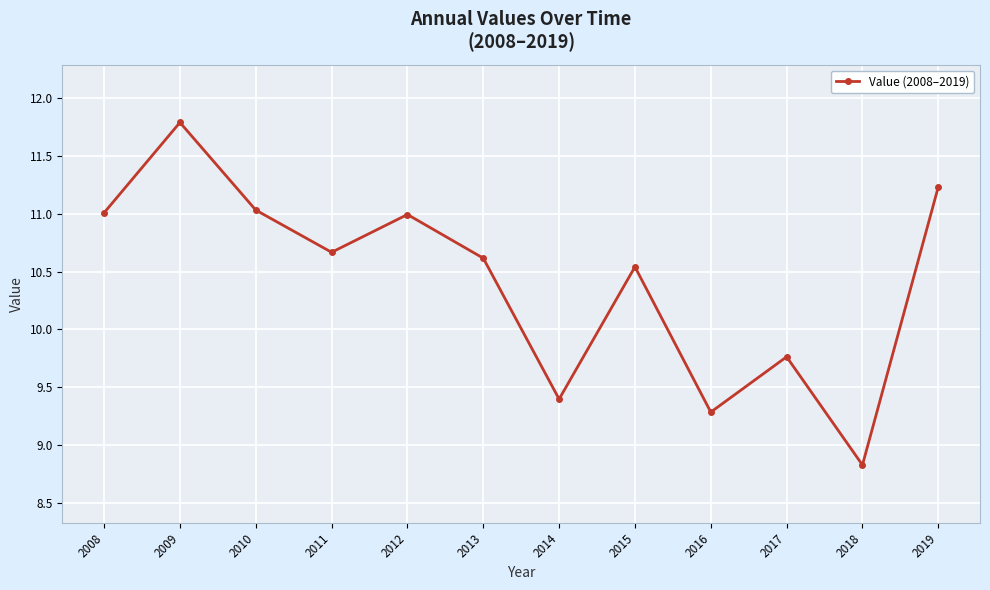

The value at 2016 is 4.8. True or false?

False